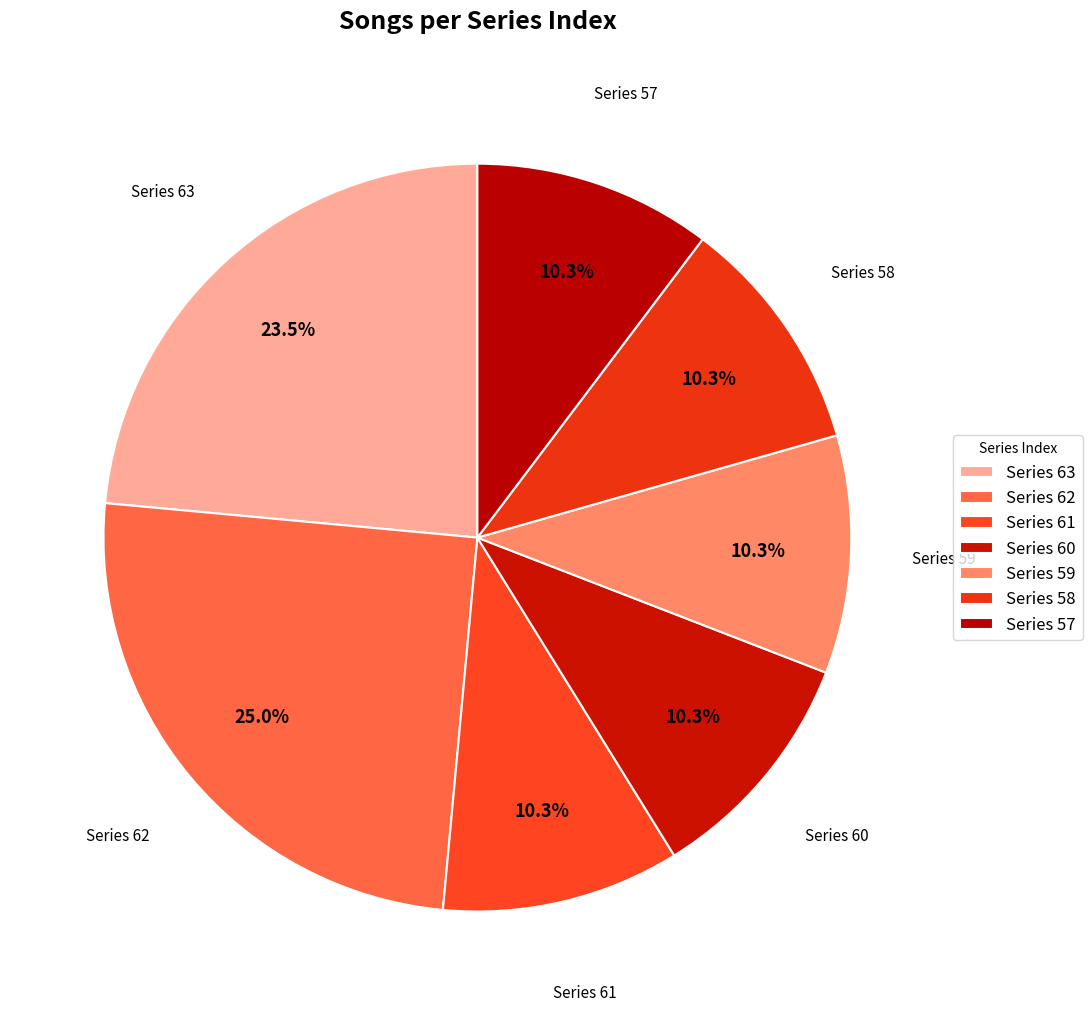

Does any single category account for the majority?

No